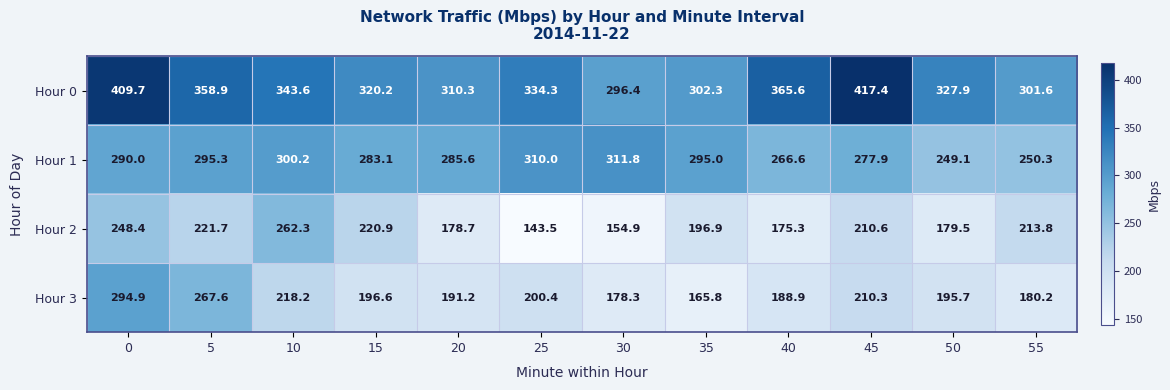

What is the total value across all series at 0?

1243.0